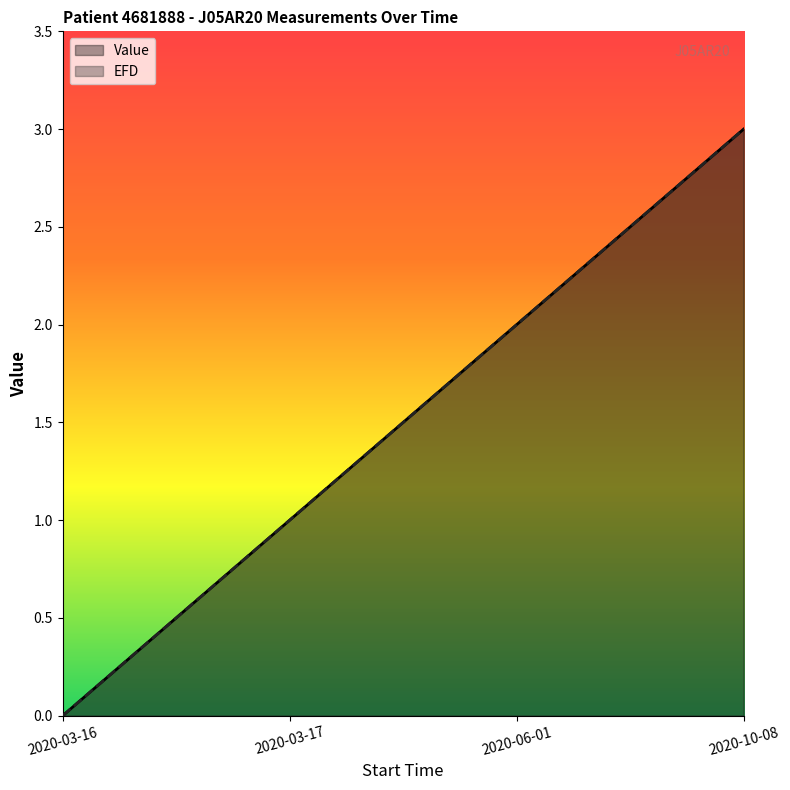

Which series has the largest range (max minus min)?

Value